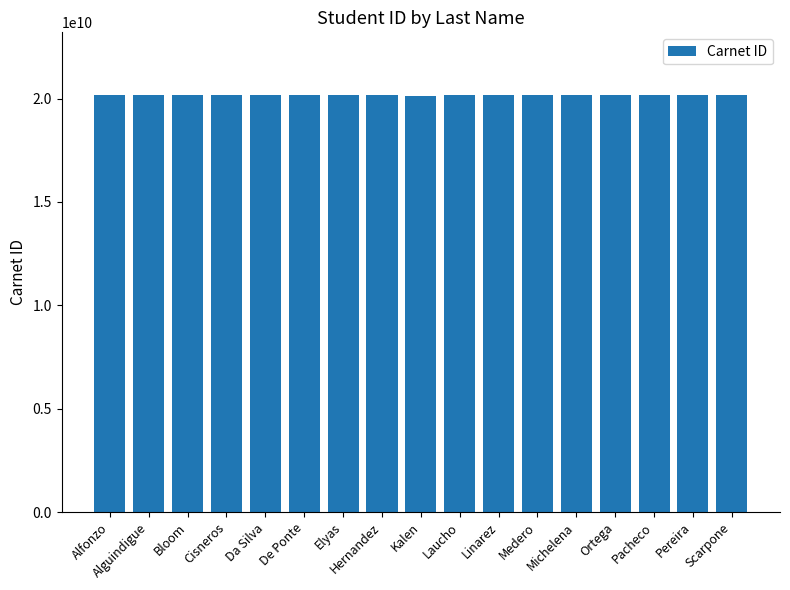

True or false: the data shows 6692092586 at Elyas.

False